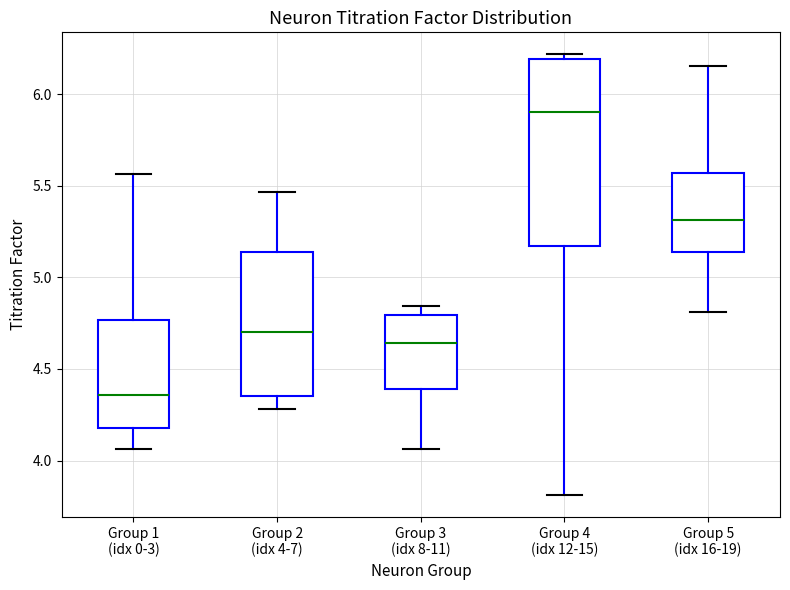

Reading left to right, transcribe this box plot: for each box, give where its median line is, the range the box spans, and where its two whiskers end, as read against the y-axis. The values are not printed on the chart, so give them approximately, as read against the axis.

Group 1 (idx 0-3): median 4.35, box 4.20 to 4.75, whiskers 4.05 to 5.55
Group 2 (idx 4-7): median 4.70, box 4.35 to 5.15, whiskers 4.30 to 5.45
Group 3 (idx 8-11): median 4.65, box 4.40 to 4.80, whiskers 4.05 to 4.85
Group 4 (idx 12-15): median 5.90, box 5.15 to 6.20, whiskers 3.80 to 6.20 (just above the box's upper edge)
Group 5 (idx 16-19): median 5.30, box 5.15 to 5.55, whiskers 4.80 to 6.15